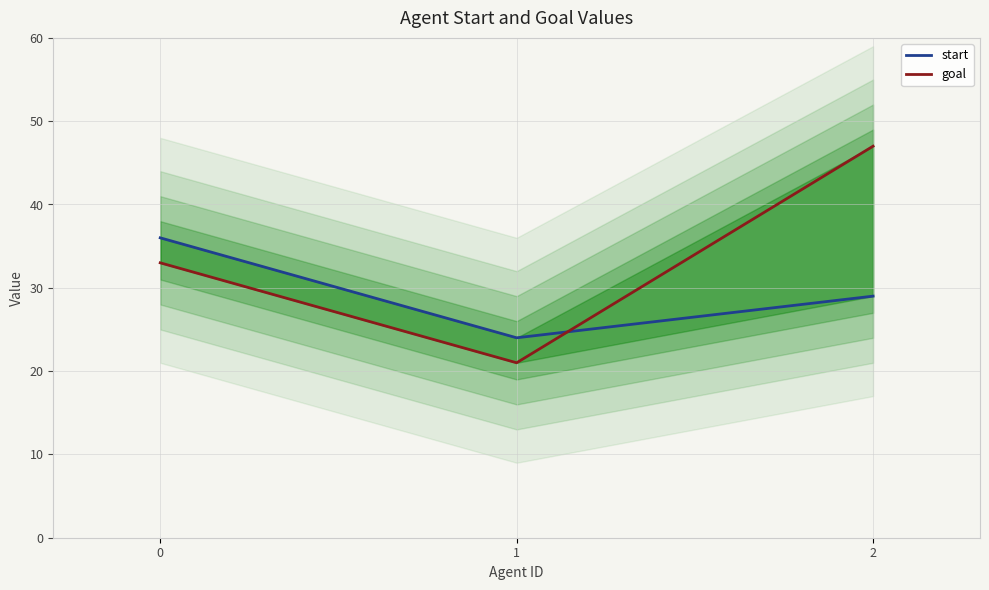

What is the greatest value displayed?

47